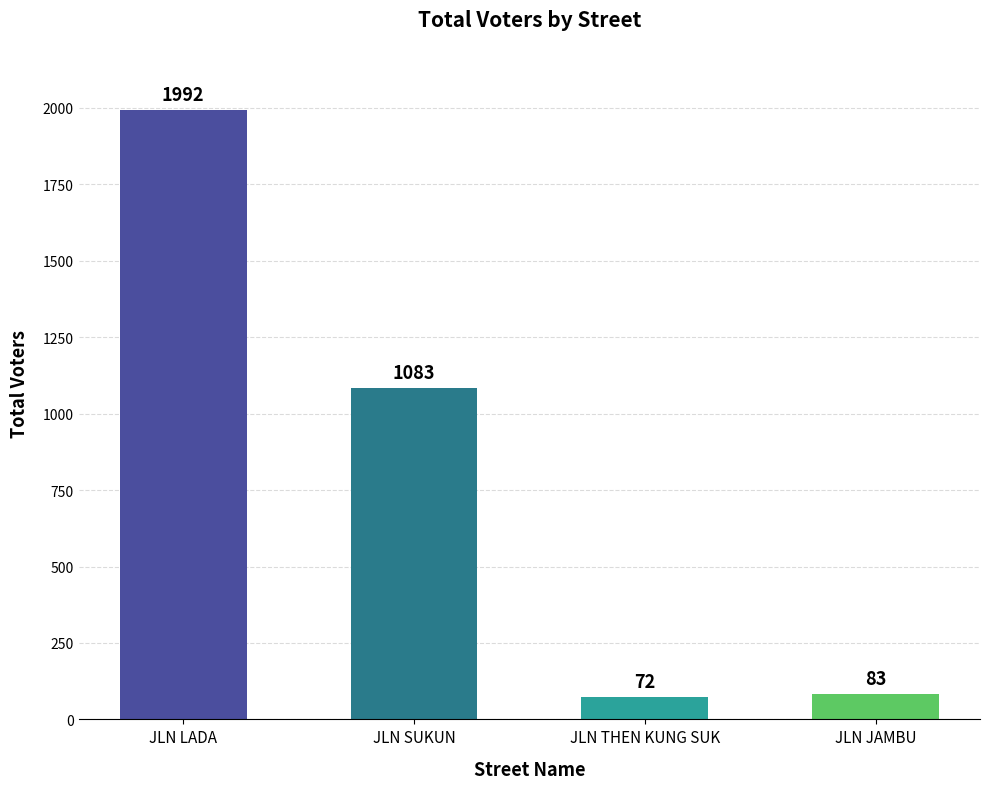

What is the difference between the maximum and second lowest values?

1909